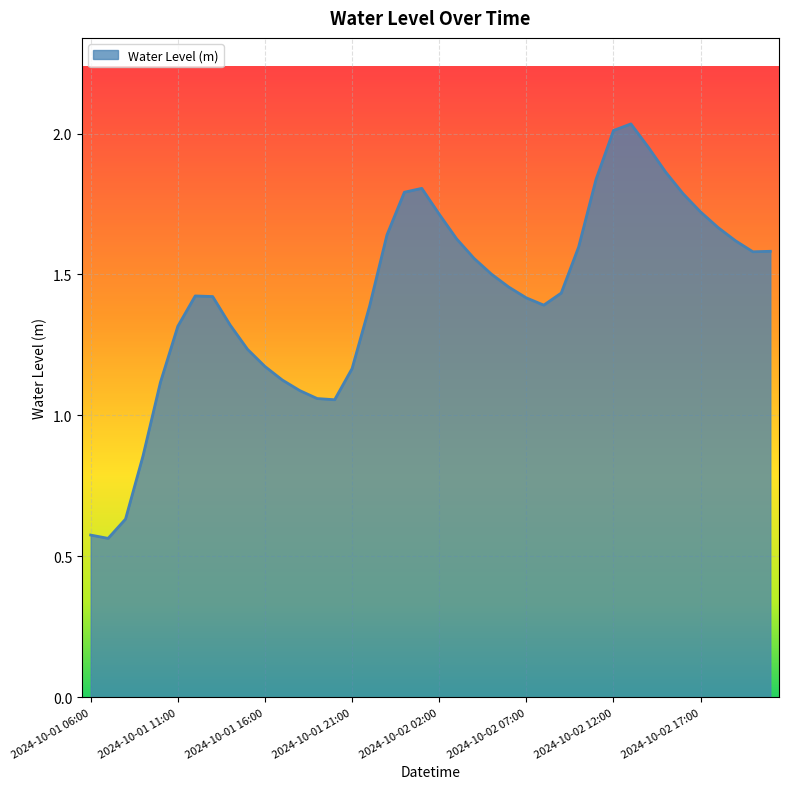

Does the chart have visible grid lines?

Yes